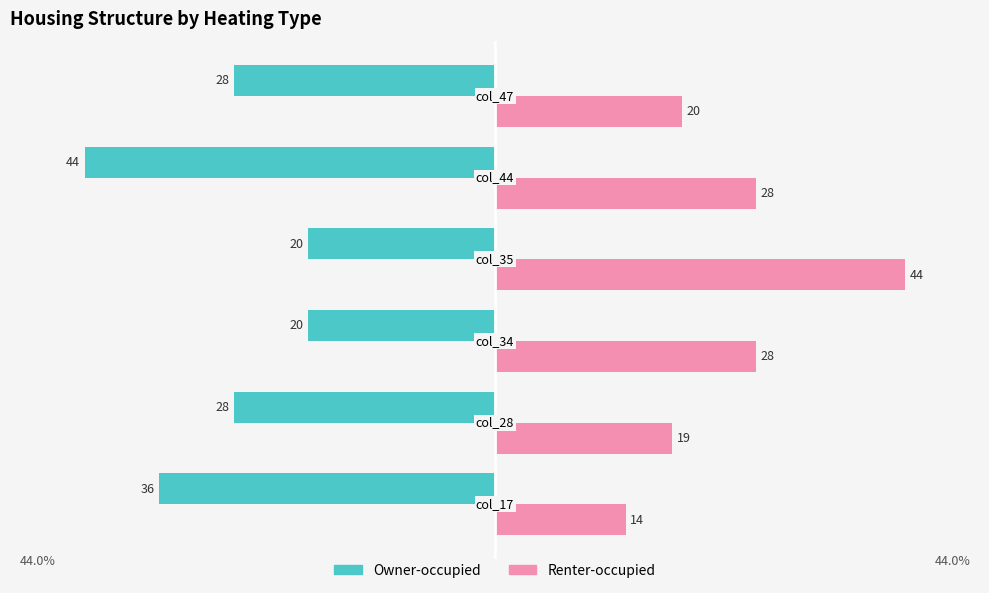

What is the highest value of the Owner-occupied series?

-20